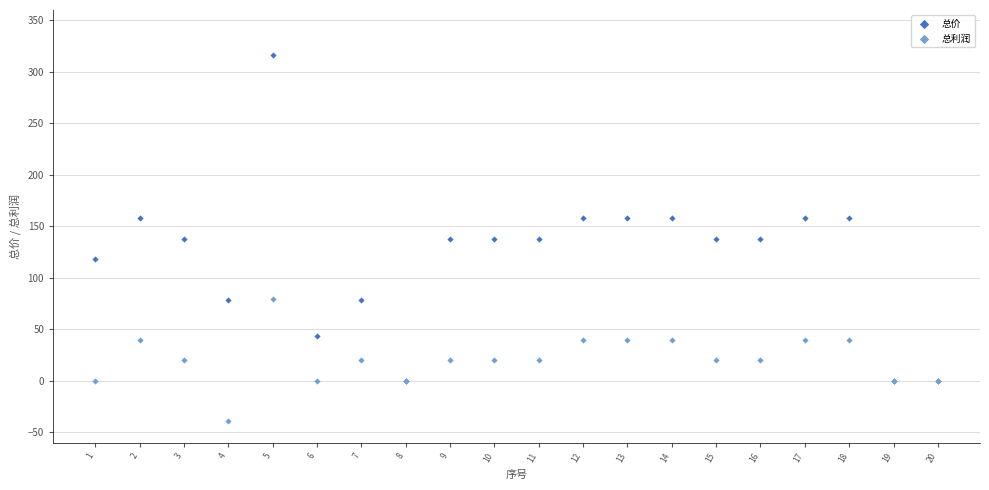

Which series has the widest spread of Y values?

总价